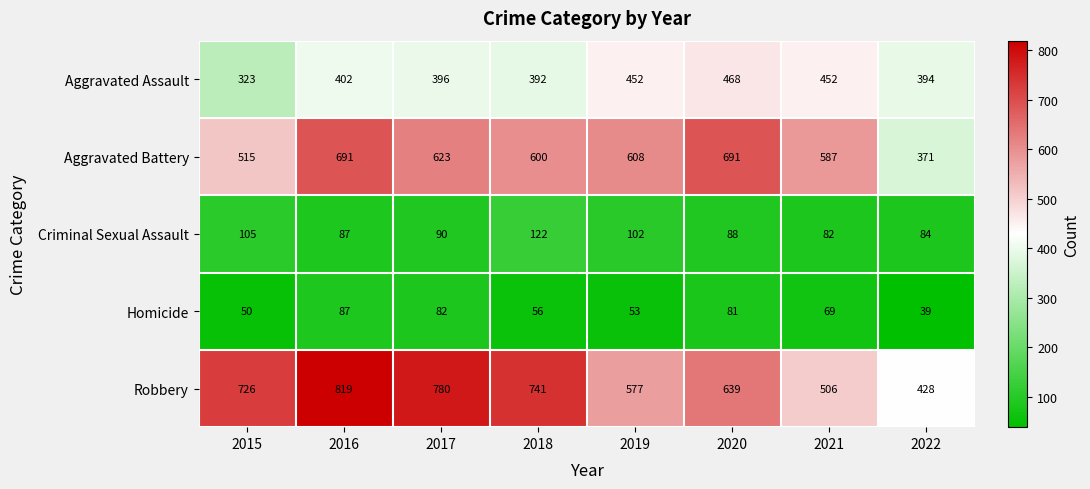

Is the value of Aggravated Assault at 2020 greater than the value of Robbery at 2018?

No